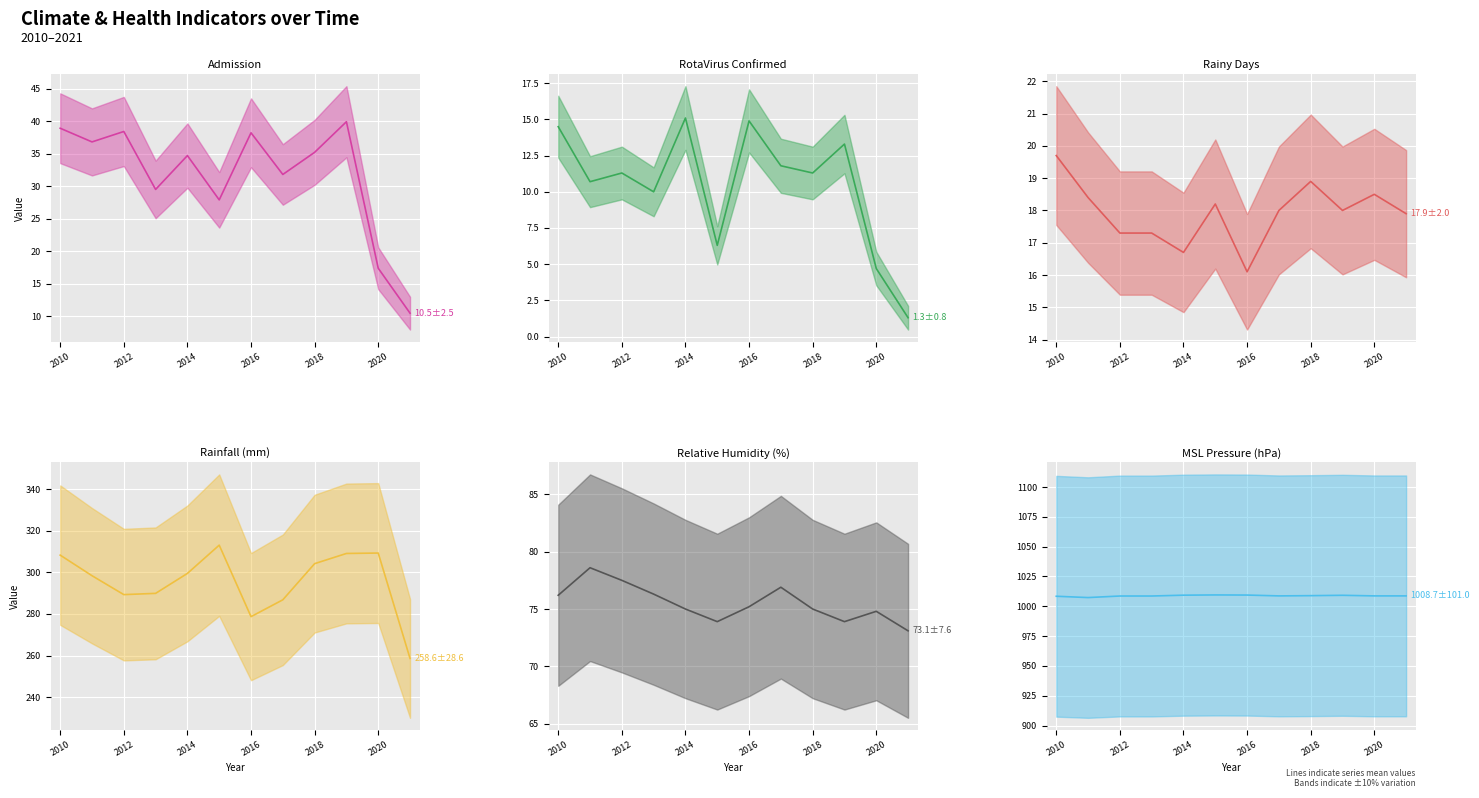

List the series in order of their peak value, lowest first.

RotaVirus Confirmed (mean), Rainy Days (mean), Admission (mean), Relative Humidity (%) (mean), Rainfall (mm) (mean), MSL Pressure (hPa) (mean)